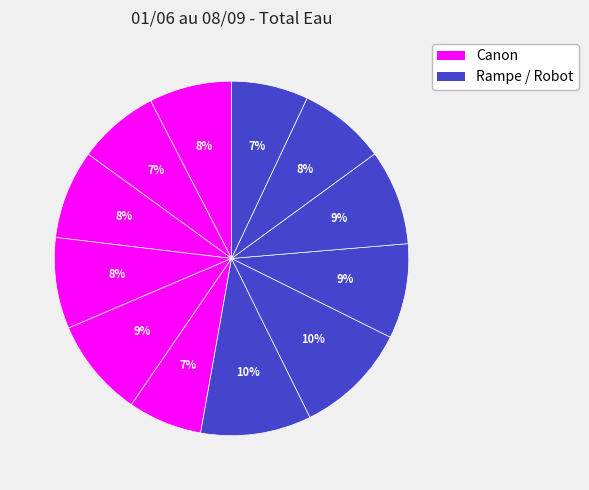

To the nearest percent, what is the average slice percentage?

8%